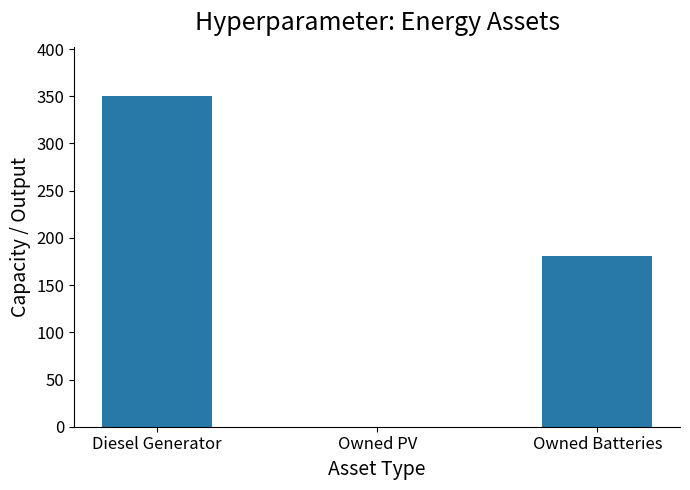

Reading left to right, list all the values displayed in this chart.

Diesel Generator=350	Owned PV=0	Owned Batteries=181